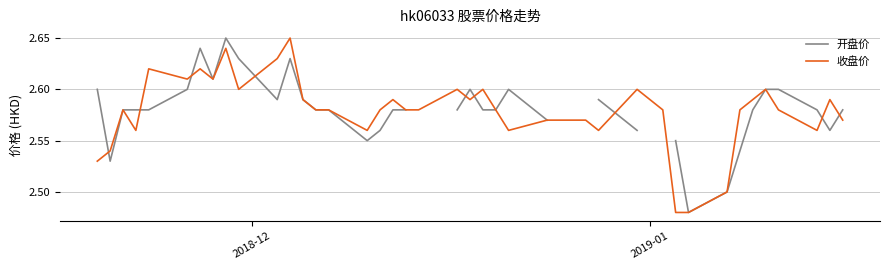

How many data points does each series have?

40